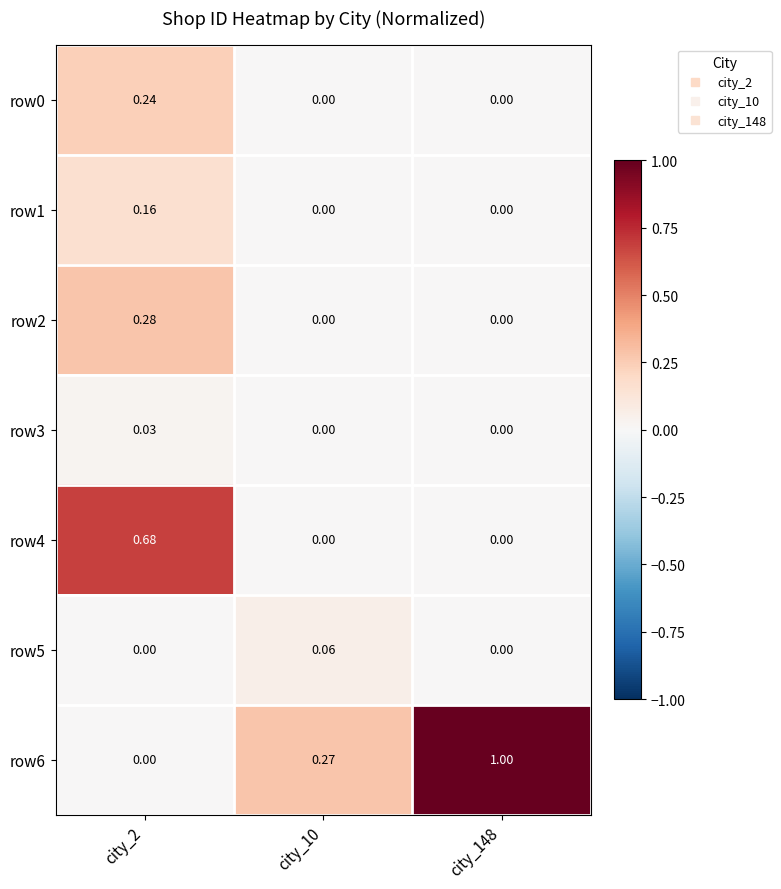

Which series changed the most between city_10 and city_148?

row6